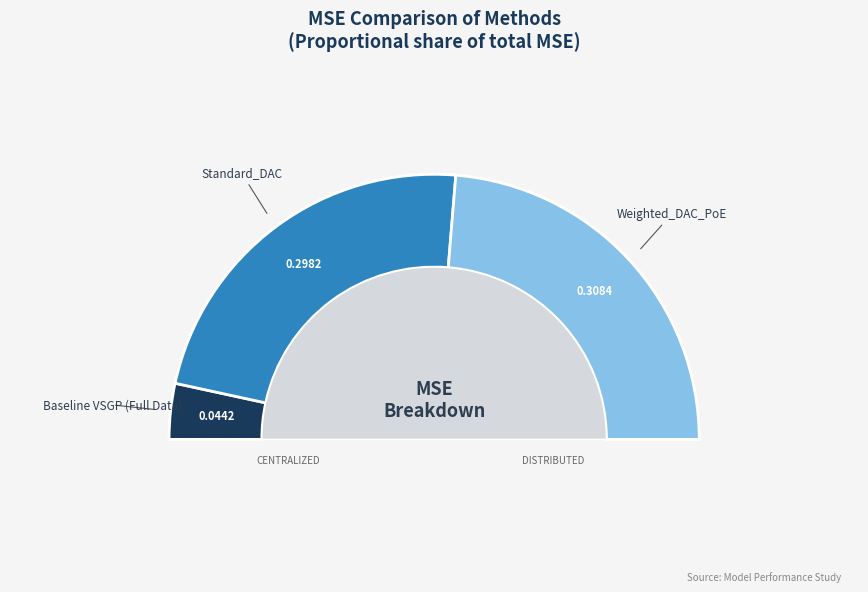

Count the number of slices in the pie.

3